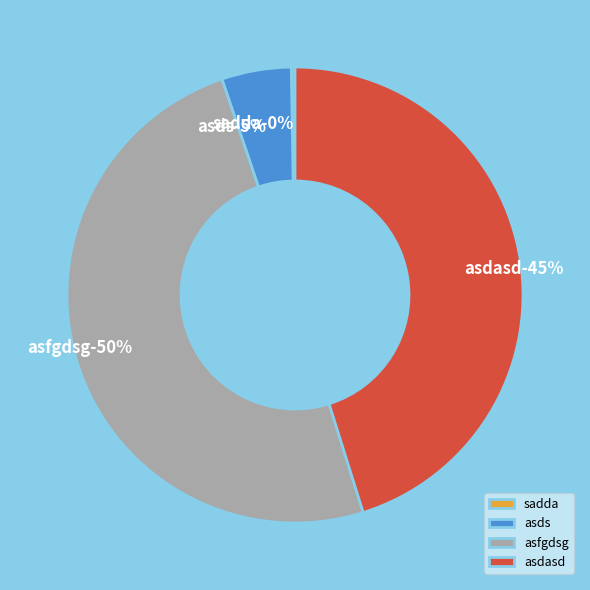

Which category has the smallest portion of the pie?

sadda